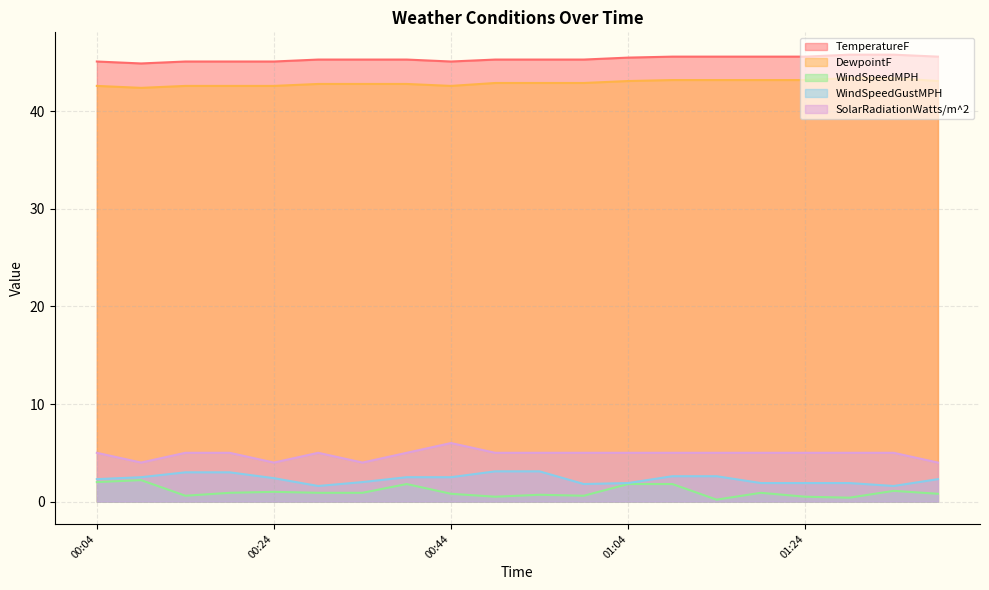

True or false: WindSpeedMPH and SolarRadiationWatts/m^2 intersect in this chart.

False